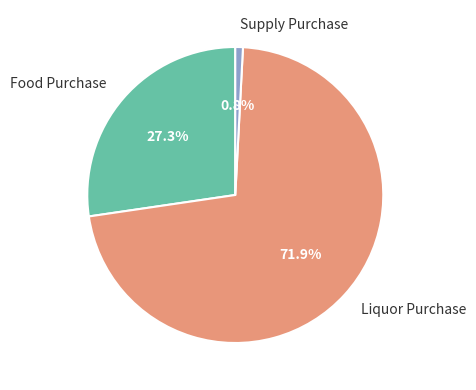

Count the number of slices in the pie.

3